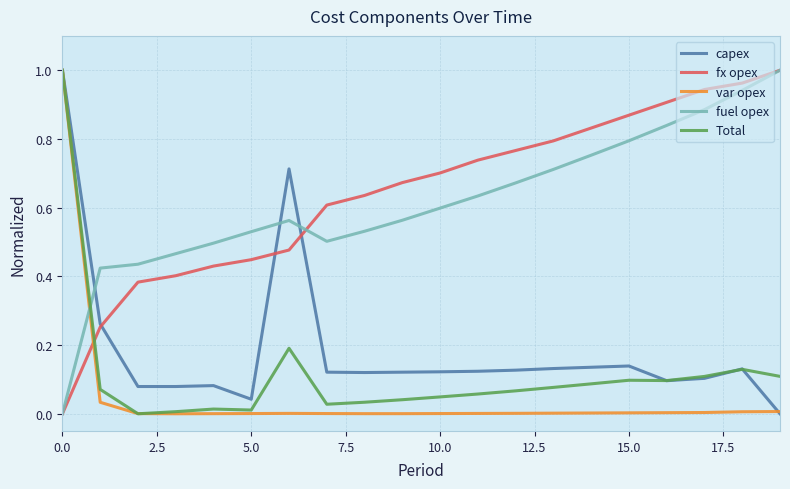

Which series has the largest total across all categories?

fx opex